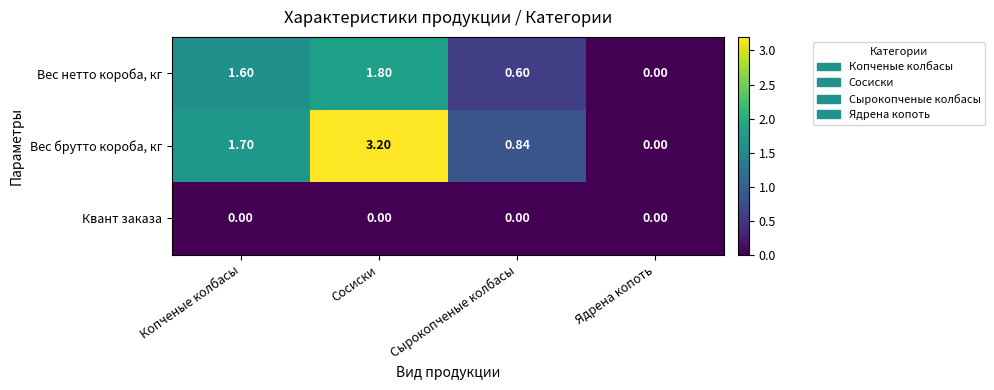

List the labels in order of Вес нетто короба, кг value, smallest first.

Ядрена копоть, Сырокопченые колбасы, Копченые колбасы, Сосиски